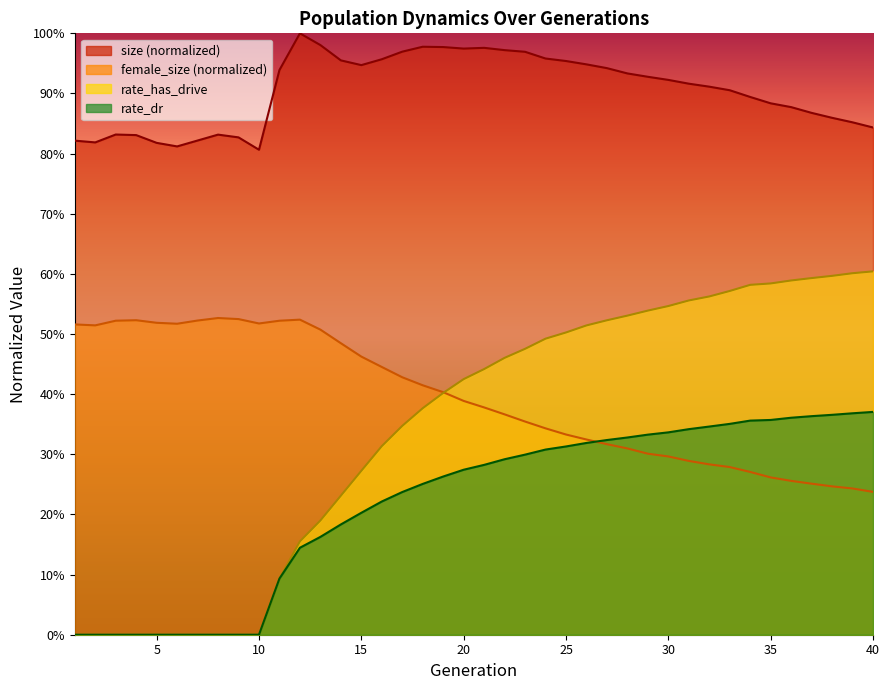

What is the value of the rate_has_drive point at the 23rd from the left?

0.5